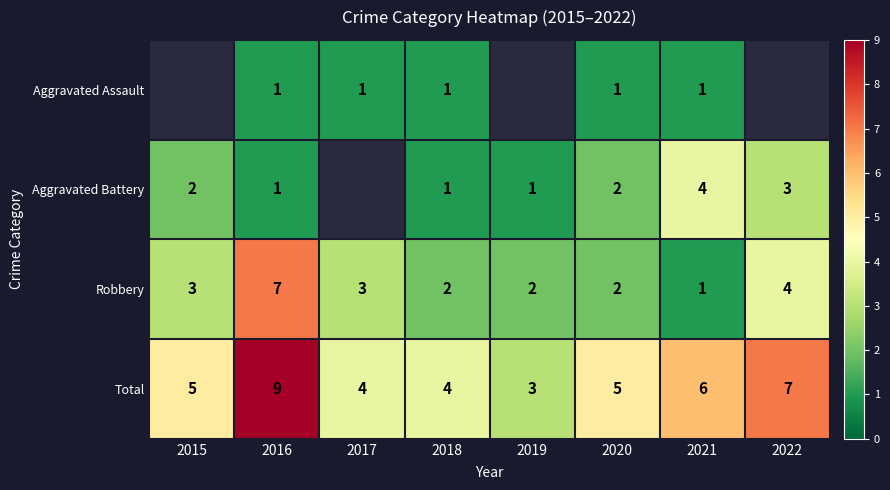

What is the difference between the highest and lowest values at 2021?

5